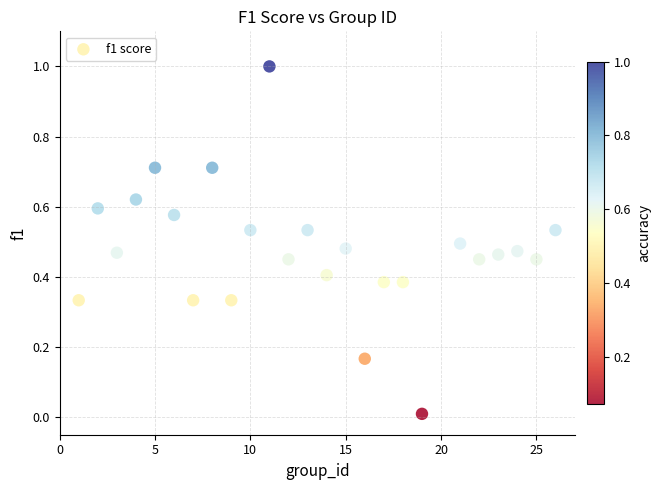

What is the range of X values (max minus min)?

25.0